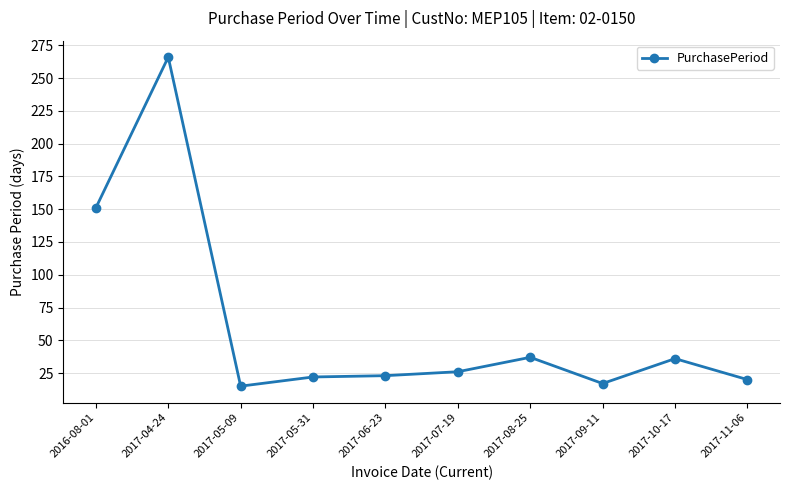

What is the greatest value displayed?

266